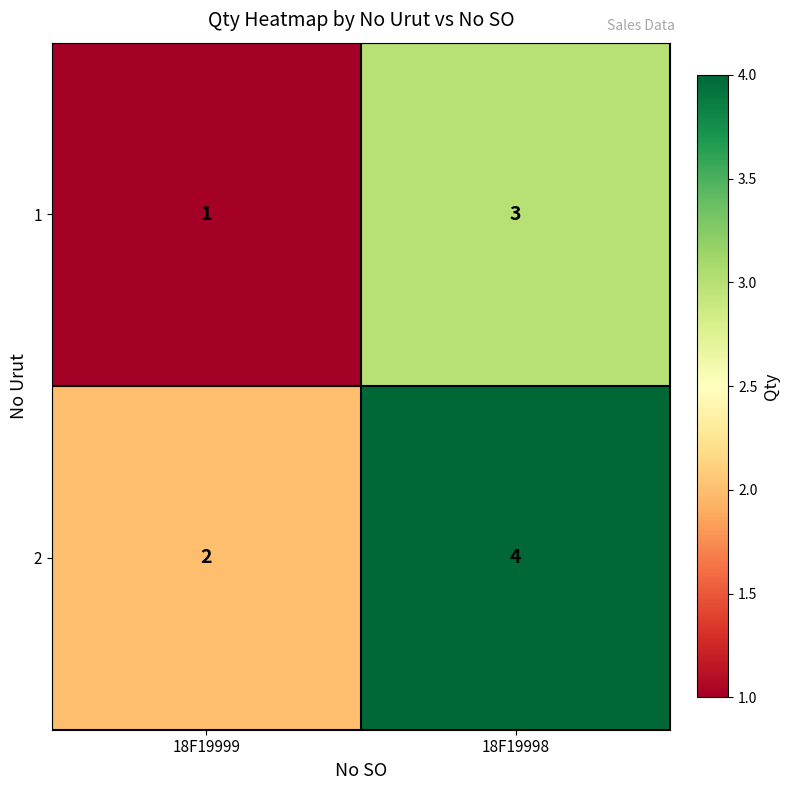

At which label does 2 reach its peak?

18F19998